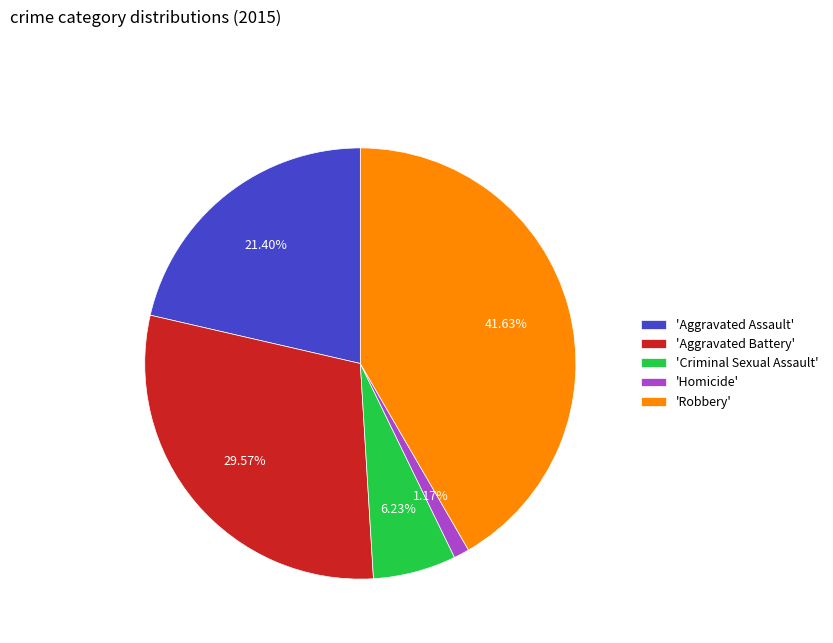

Which slice is the smallest?

'Homicide'